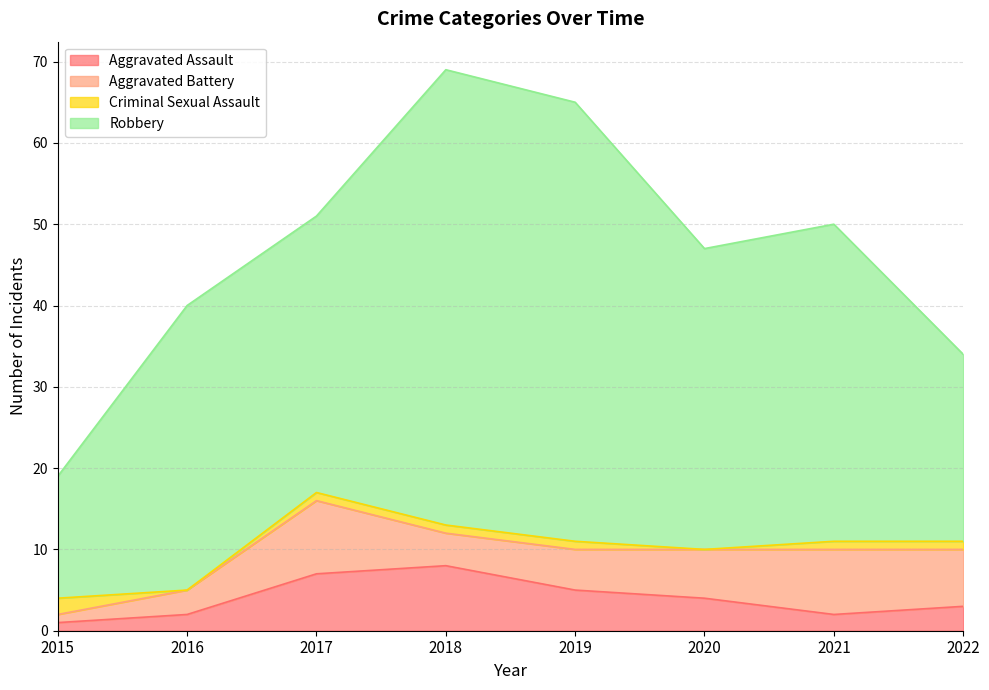

At which category is the sum across all series the highest?

2018